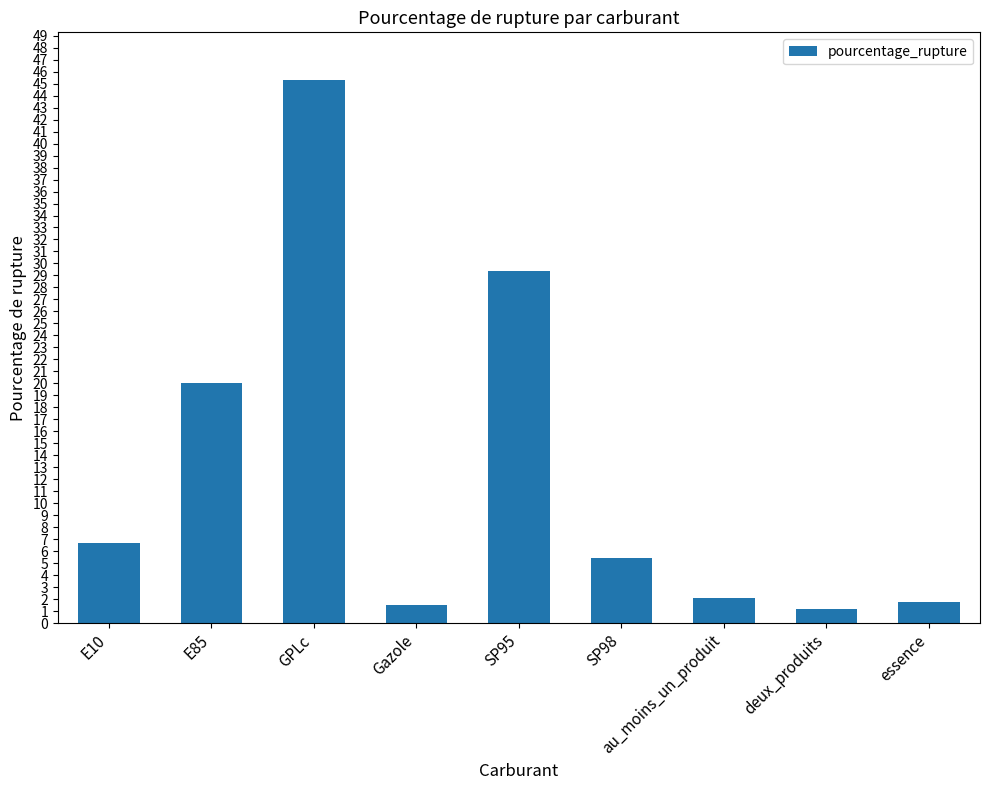

Where is the data nearest to the value 23?

E85